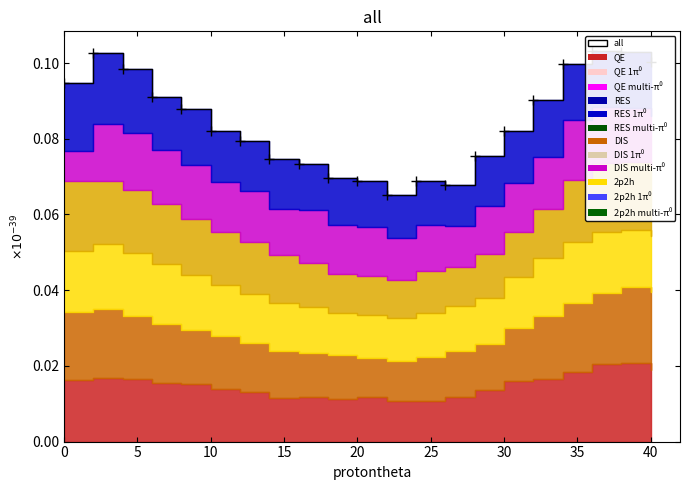

Does the chart have visible grid lines?

No